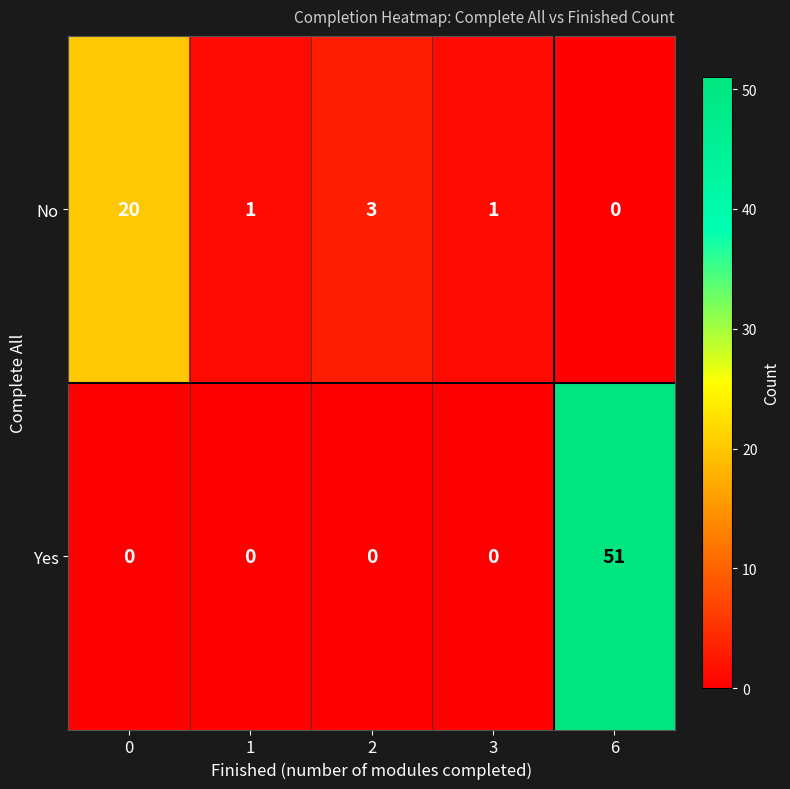

Reading left to right, what are all the values shown in this chart?

No: 0=20	1=1	2=3	3=1	6=0
Yes: 0=0	1=0	2=0	3=0	6=51